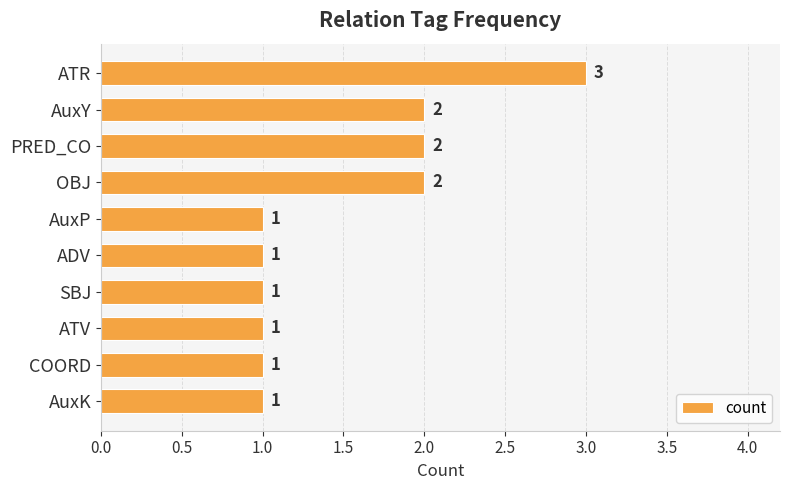

What is the sum of the values at COORD and PRED_CO?

3